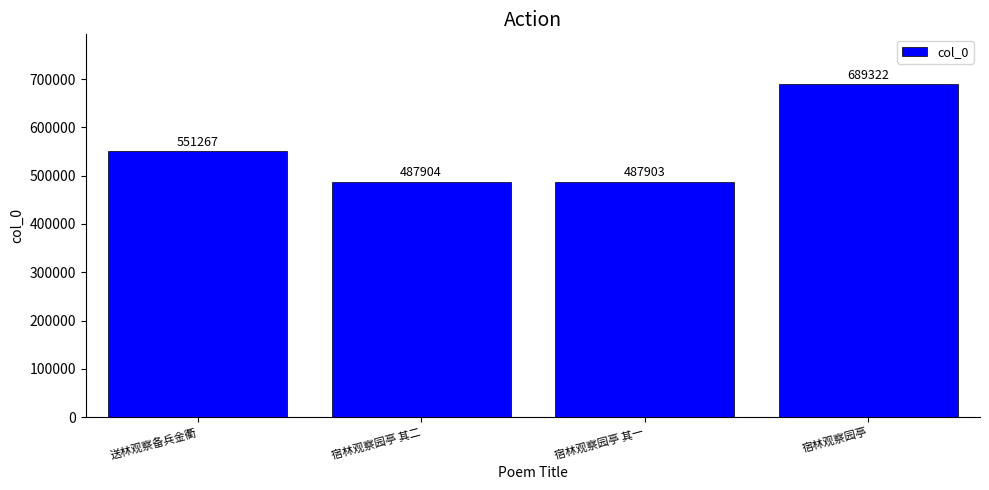

What is the change in value from 宿林观察园亭 其一 to 宿林观察园亭?

+201419